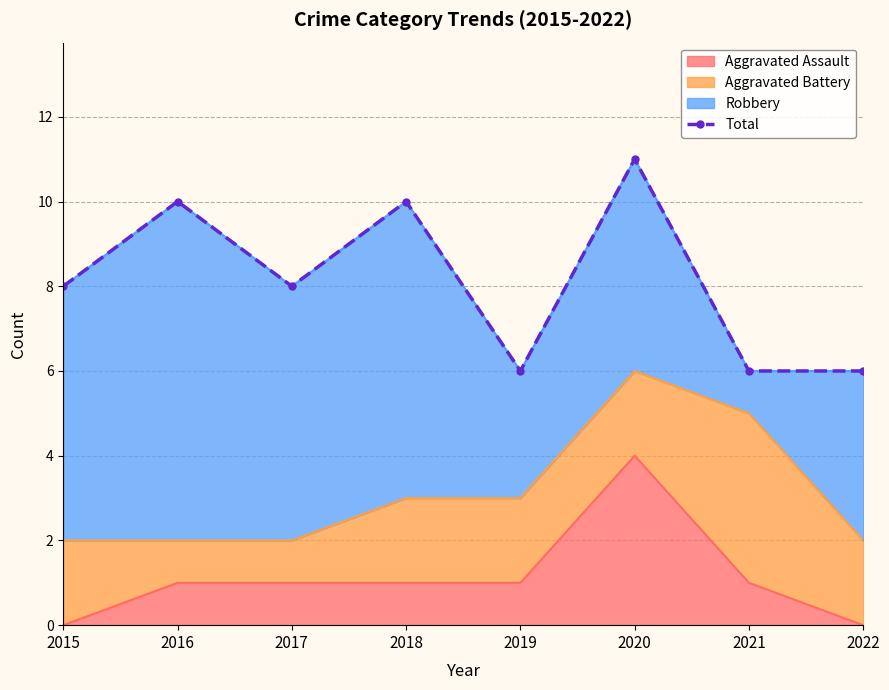

What is the greatest value displayed?

11